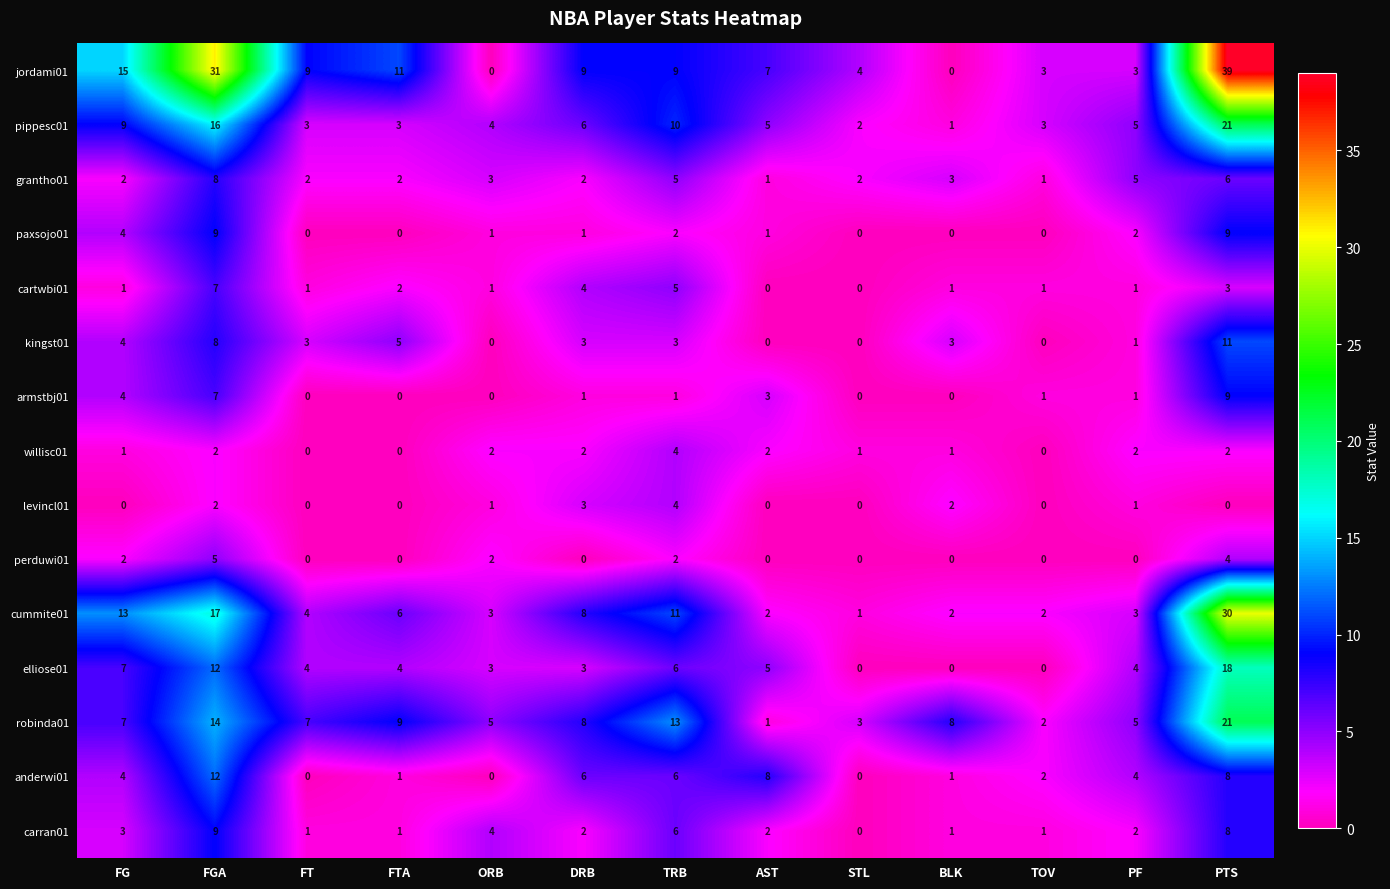

Which series changed the most between ORB and TRB?

jordami01